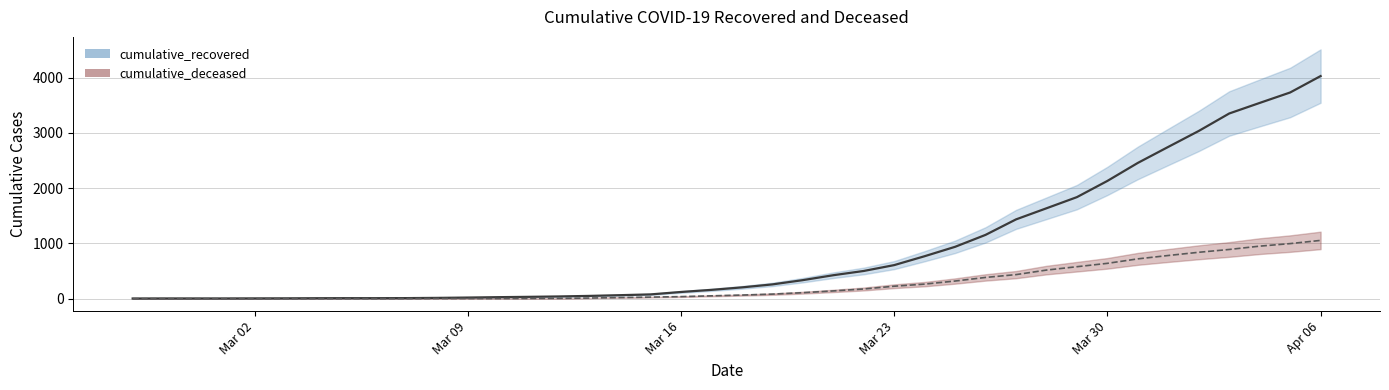

What value does the cumulative_recovered series have at 2020-04-03?

3350